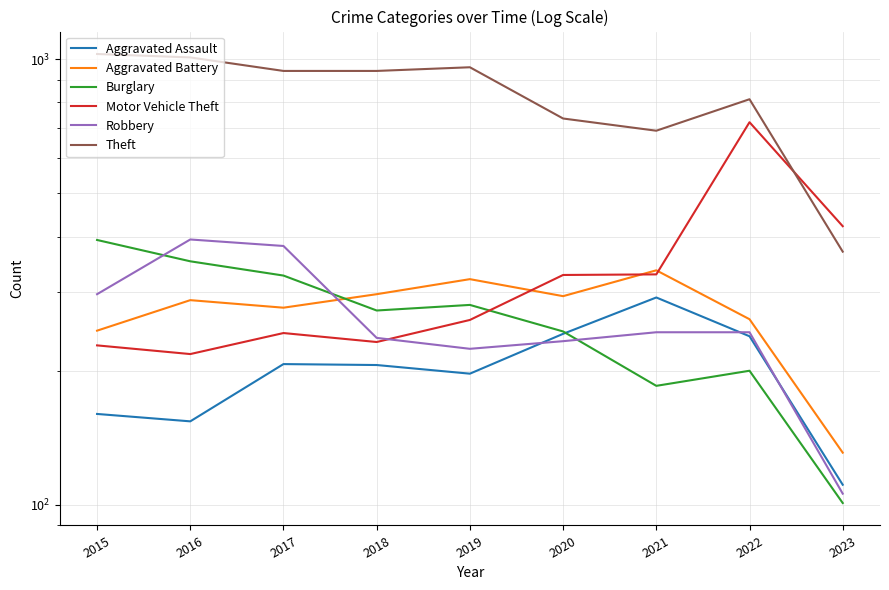

Which label corresponds to the largest value in the chart?

2015